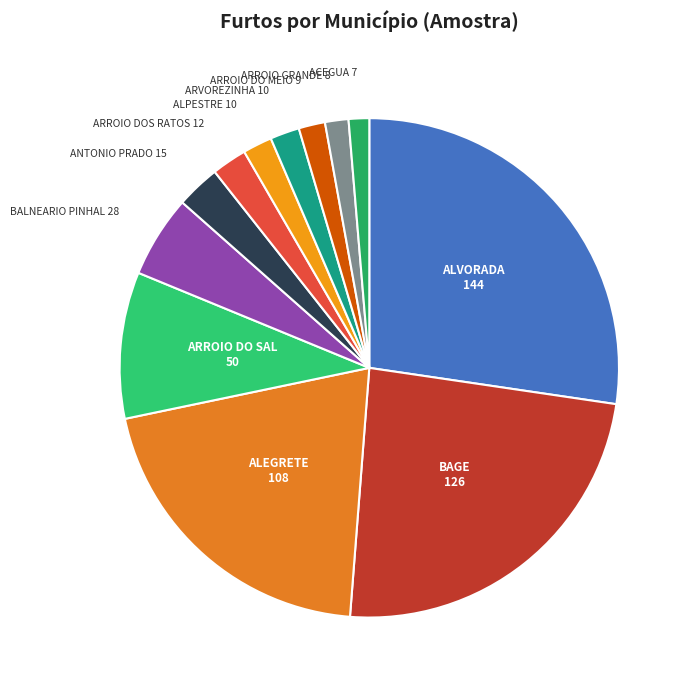

Do ACEGUA and ARROIO DO MEIO together represent more than half of the pie?

No